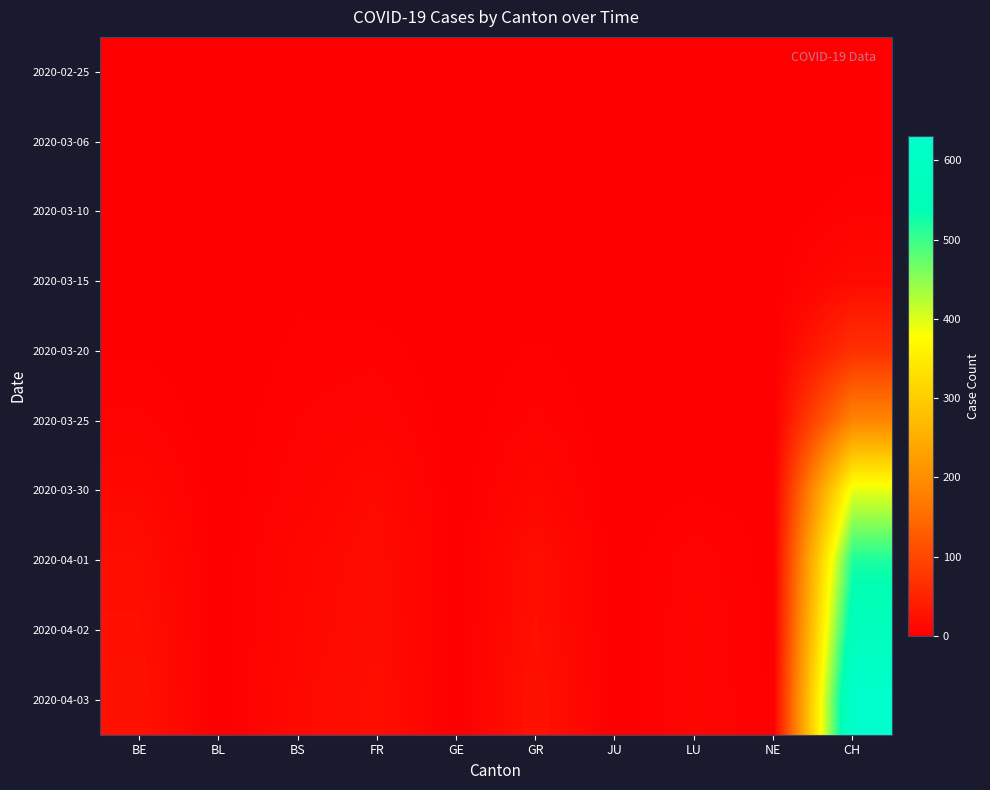

Which has a higher value, BL or JU?

BL